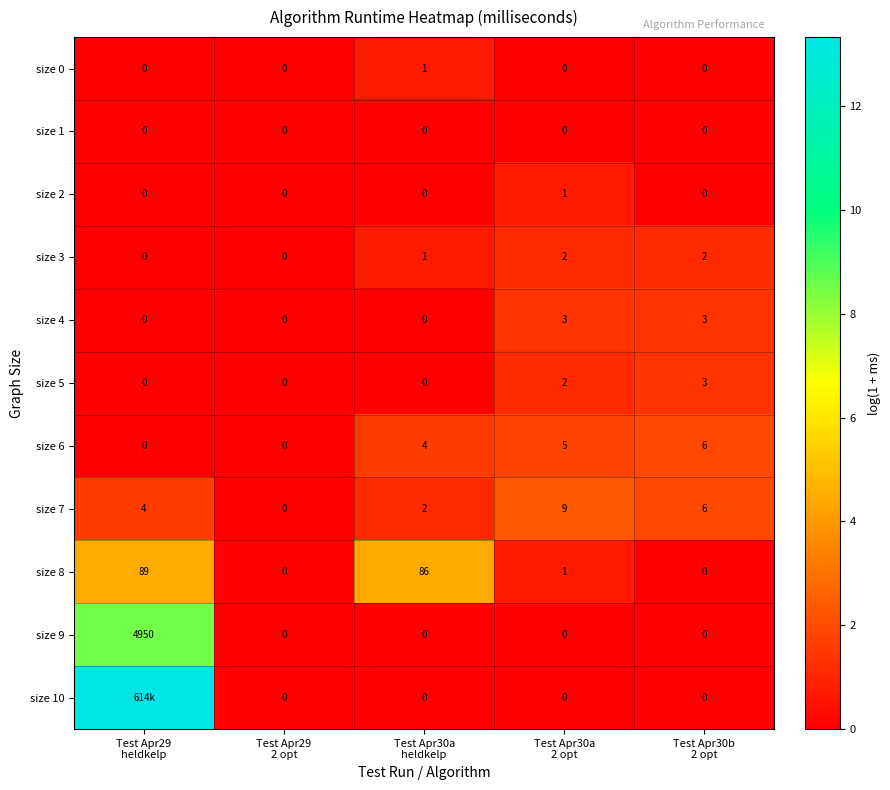

The size 9 series shows 0.0 at Test Apr30b 2 opt. True or false?

True